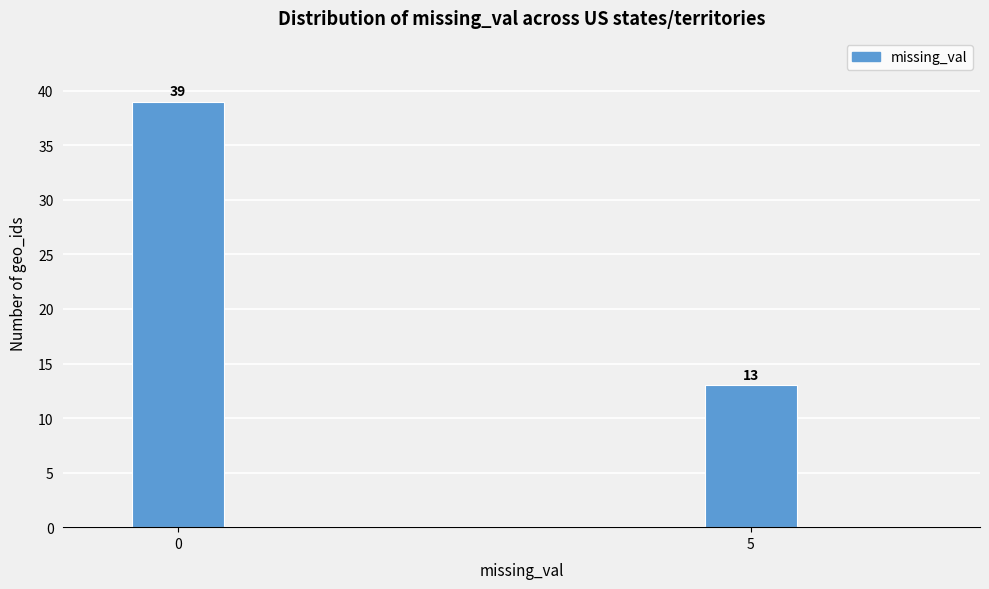

Reading left to right, list all the values displayed in this chart.

39	13